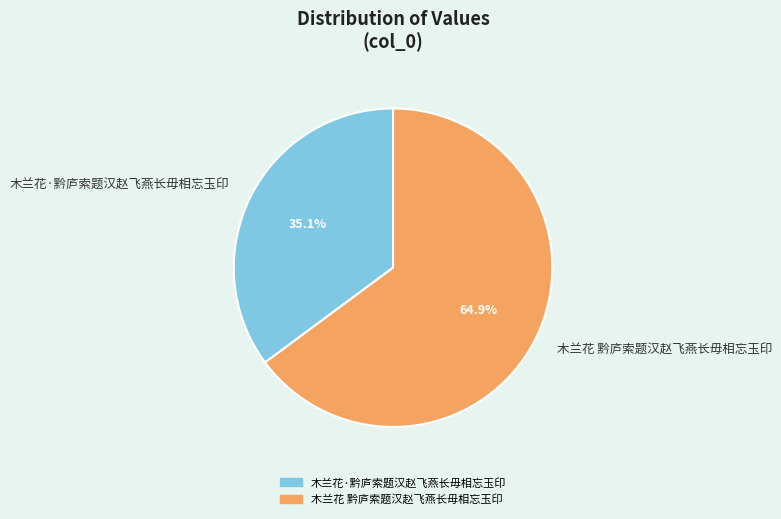

Between 木兰花·黔庐索题汉赵飞燕长毋相忘玉印 and 木兰花 黔庐索题汉赵飞燕长毋相忘玉印, which is larger?

木兰花 黔庐索题汉赵飞燕长毋相忘玉印